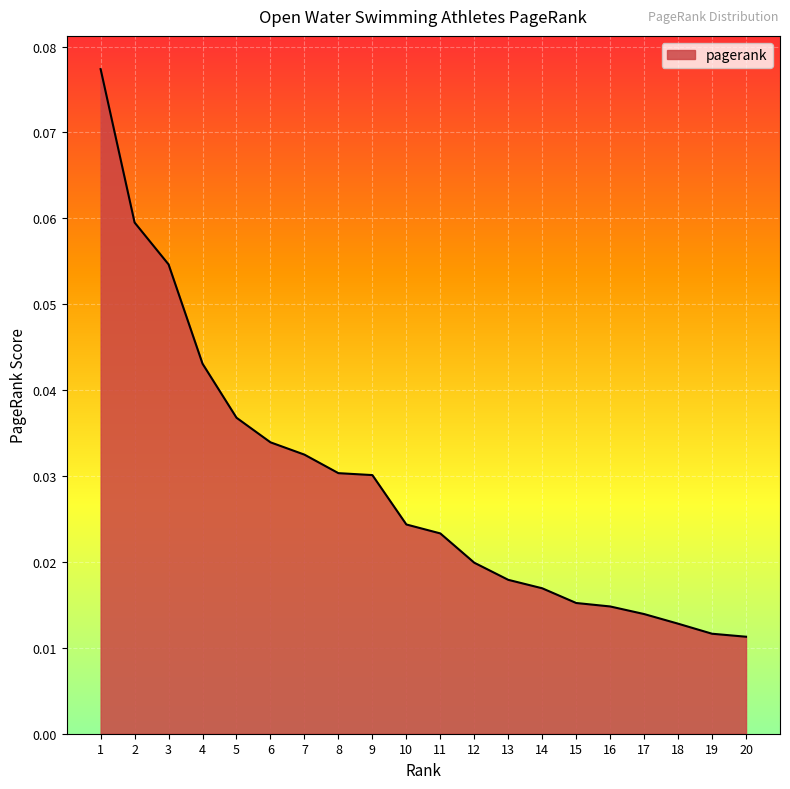

Which label corresponds to the largest value in the chart?

1